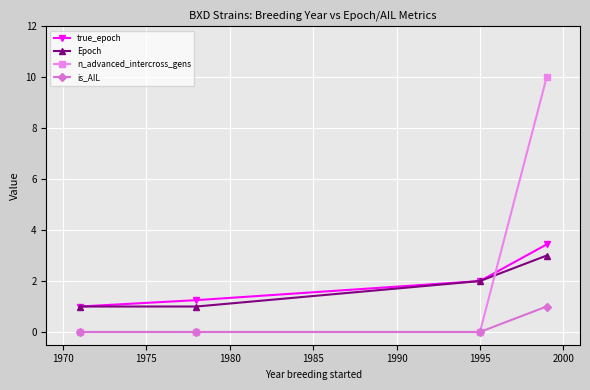

What is the average value of the true_epoch series?

1.9